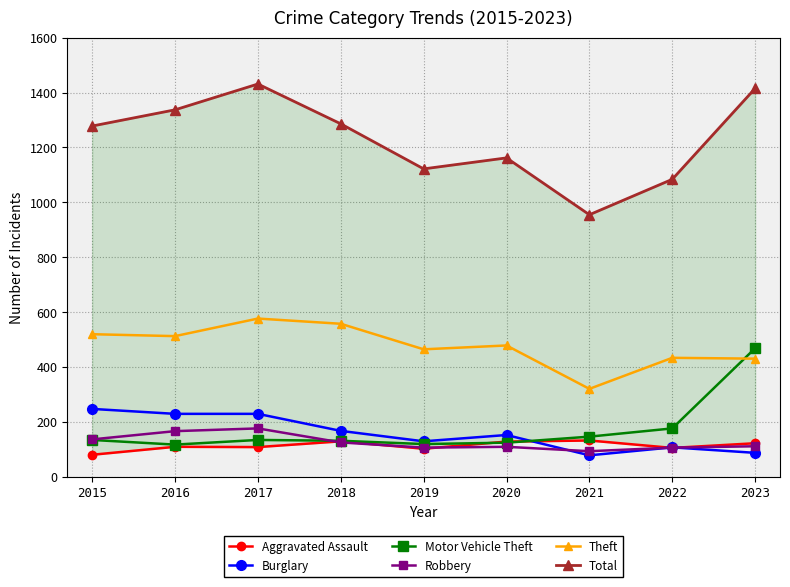

True or false: Burglary and Theft intersect in this chart.

False